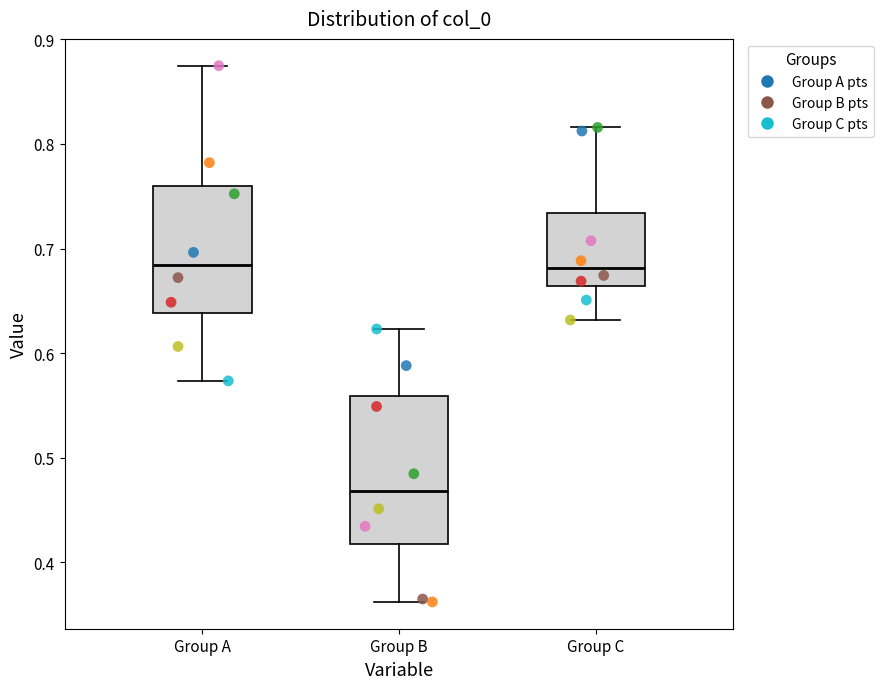

Where is the lower edge of the box for Group B on the y-axis? The values are not printed on the chart, so give them approximately, as read against the axis.

0.42